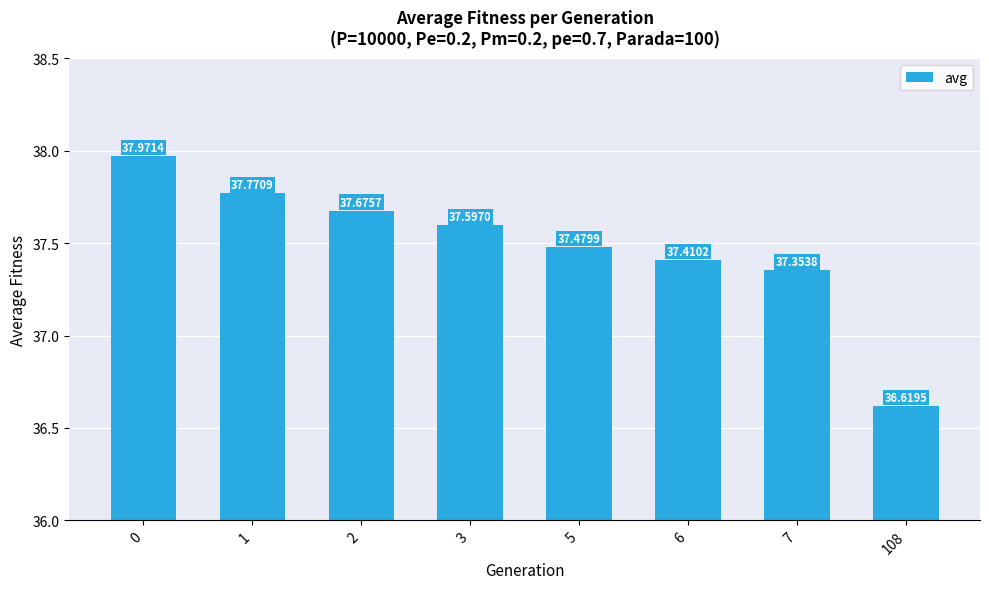

What is the value of the 2nd bar from the left?

37.8